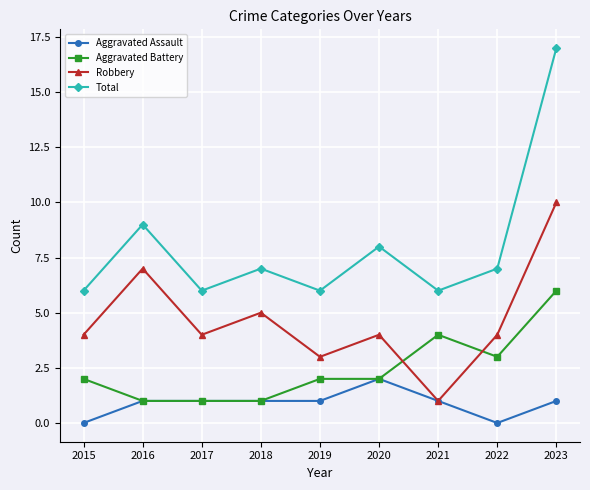

At which label does Total reach its peak?

2023